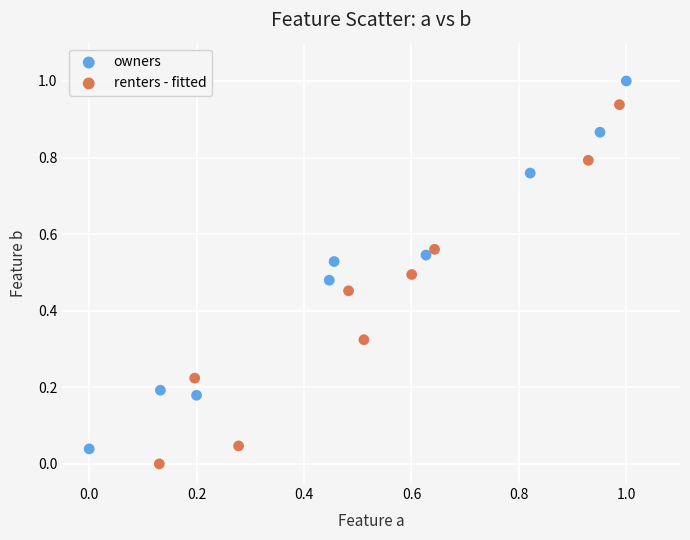

Which series reaches the maximum Y coordinate?

owners